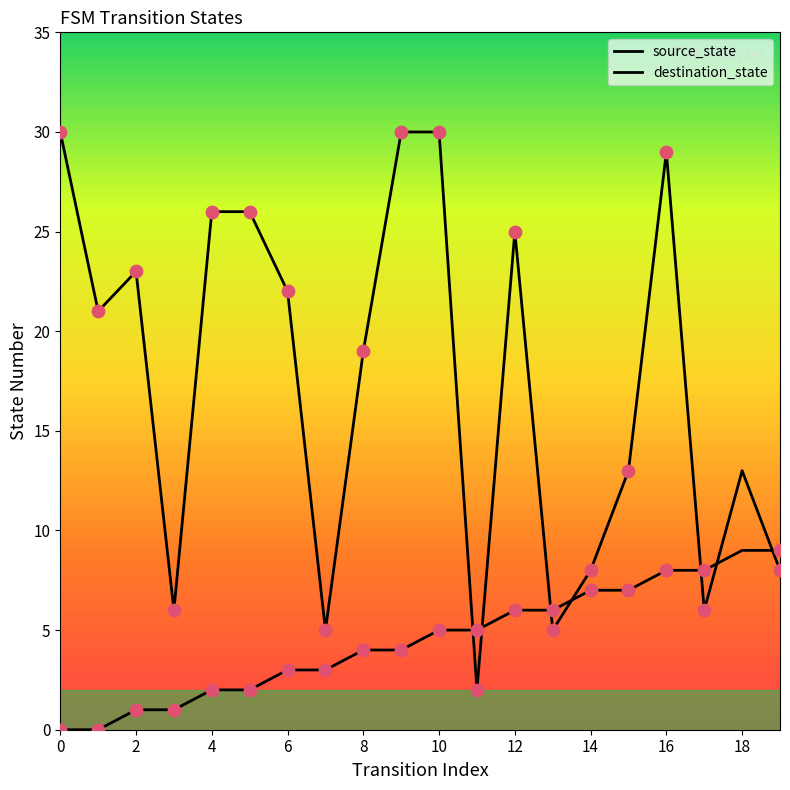

How many lines are shown in the chart?

2